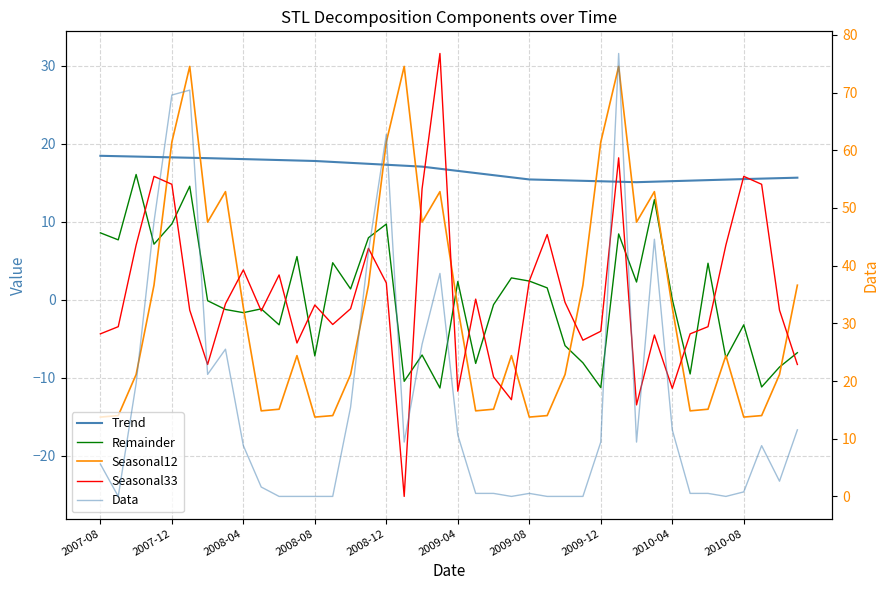

What is the difference between the maximum and second lowest values in the Seasonal12 series?

44.9